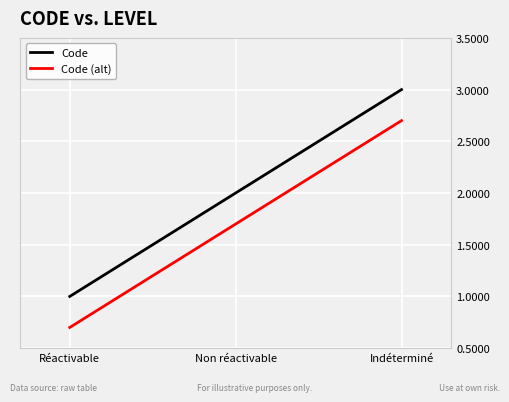

List the series in order of their overall mean, highest first.

Code, Code (alt)